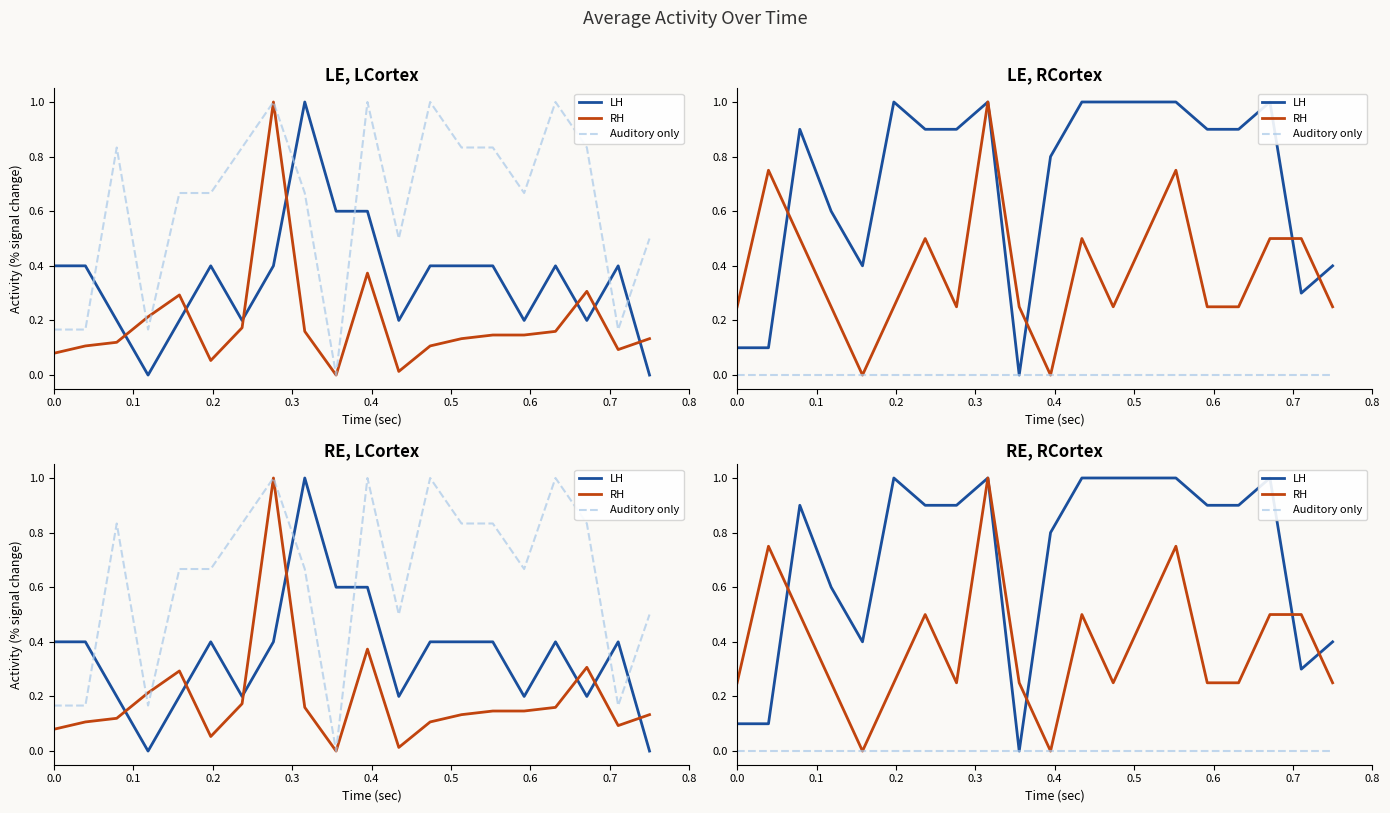

Where is the first local maximum for LH?

0.2